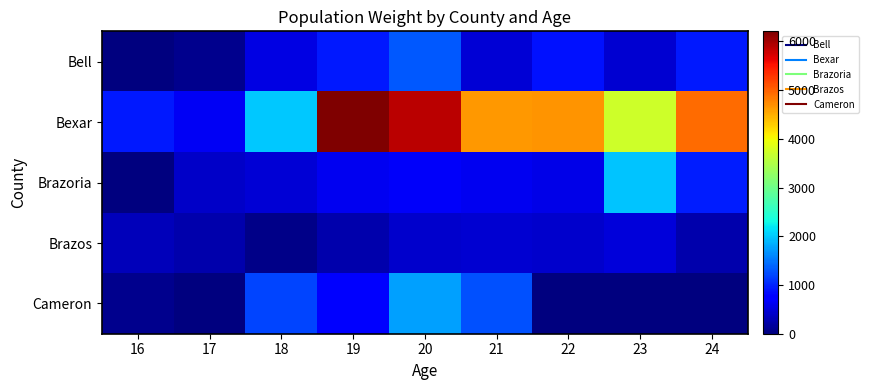

Rank the series at 21 from lowest to highest value.

Brazos, Bell, Brazoria, Cameron, Bexar